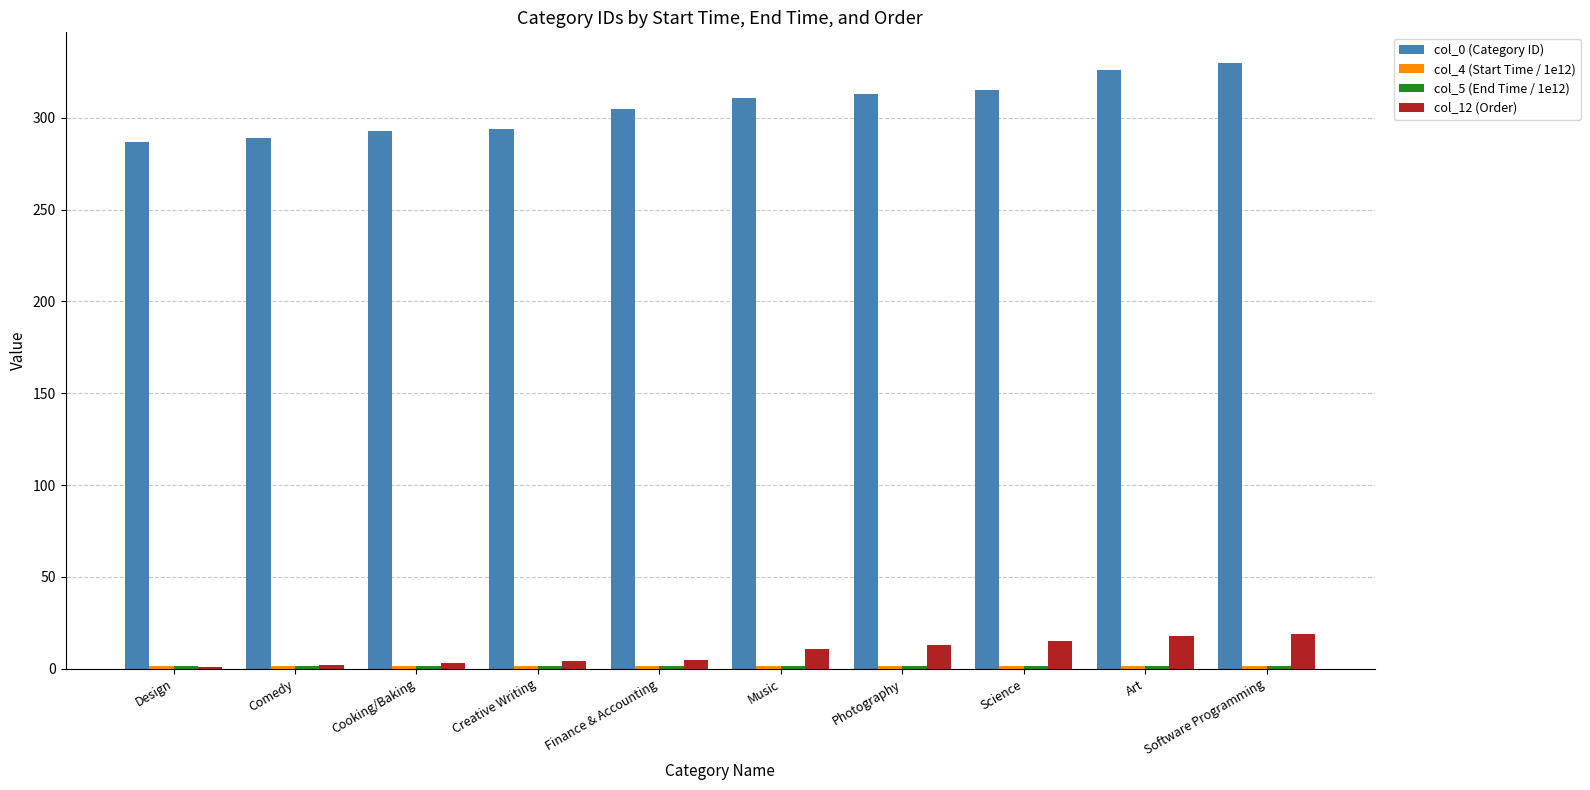

Which series changed the most between Creative Writing and Software Programming?

col_0 (Category ID)